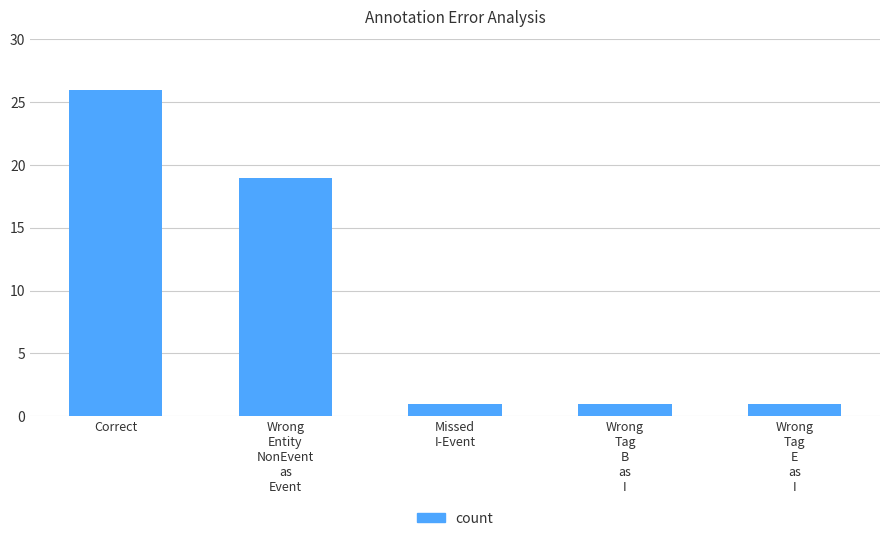

What is the value of the 3rd bar from the left?

1